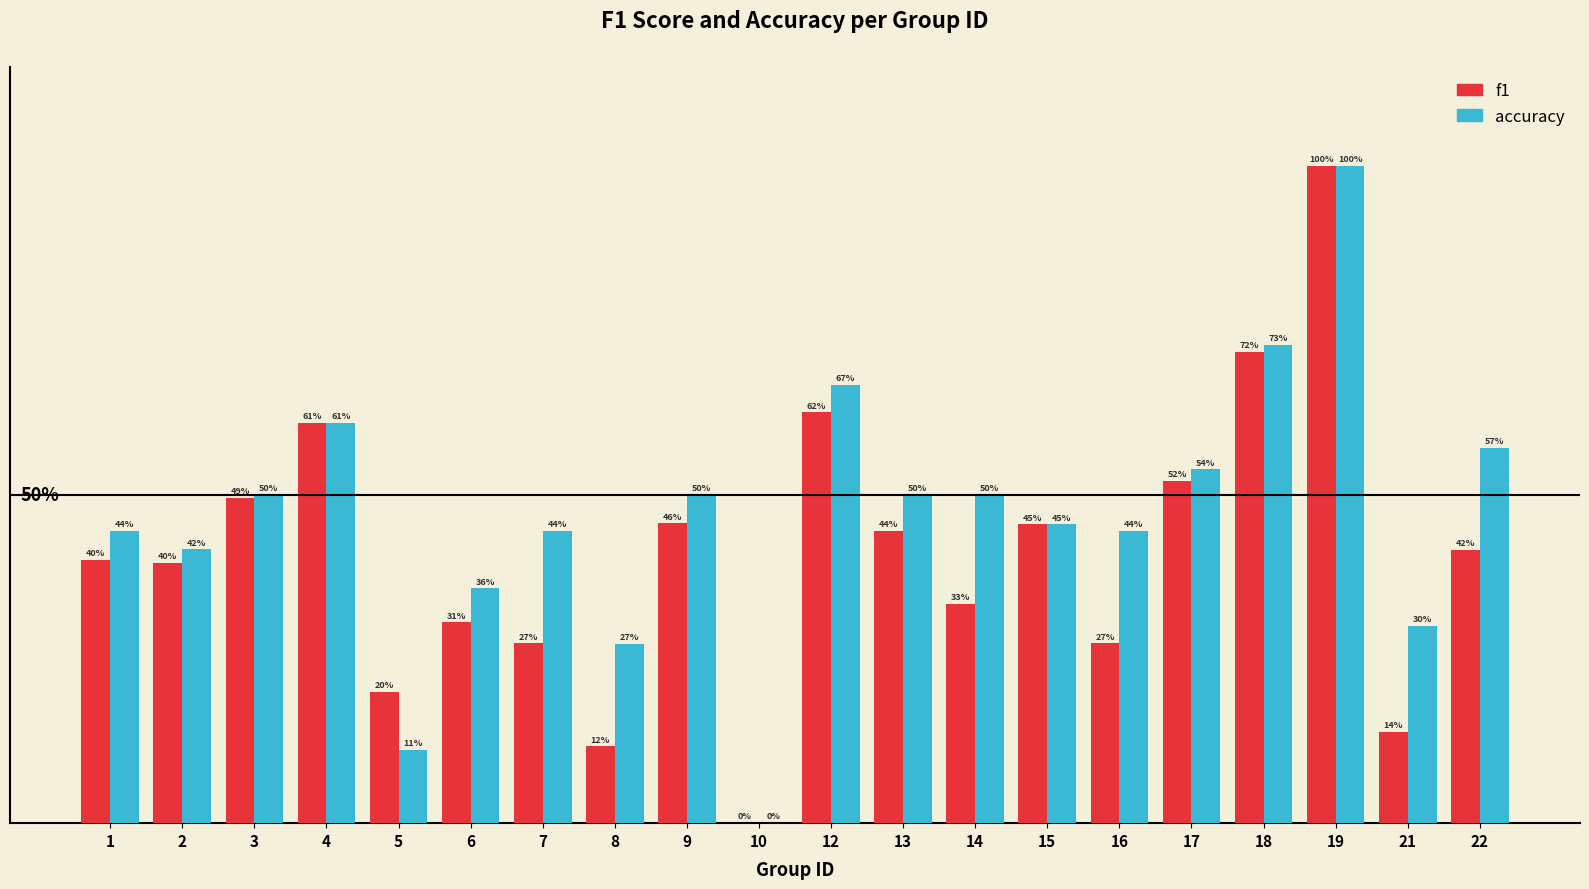

What is the difference between the f1 values at 13 and 4?

0.2